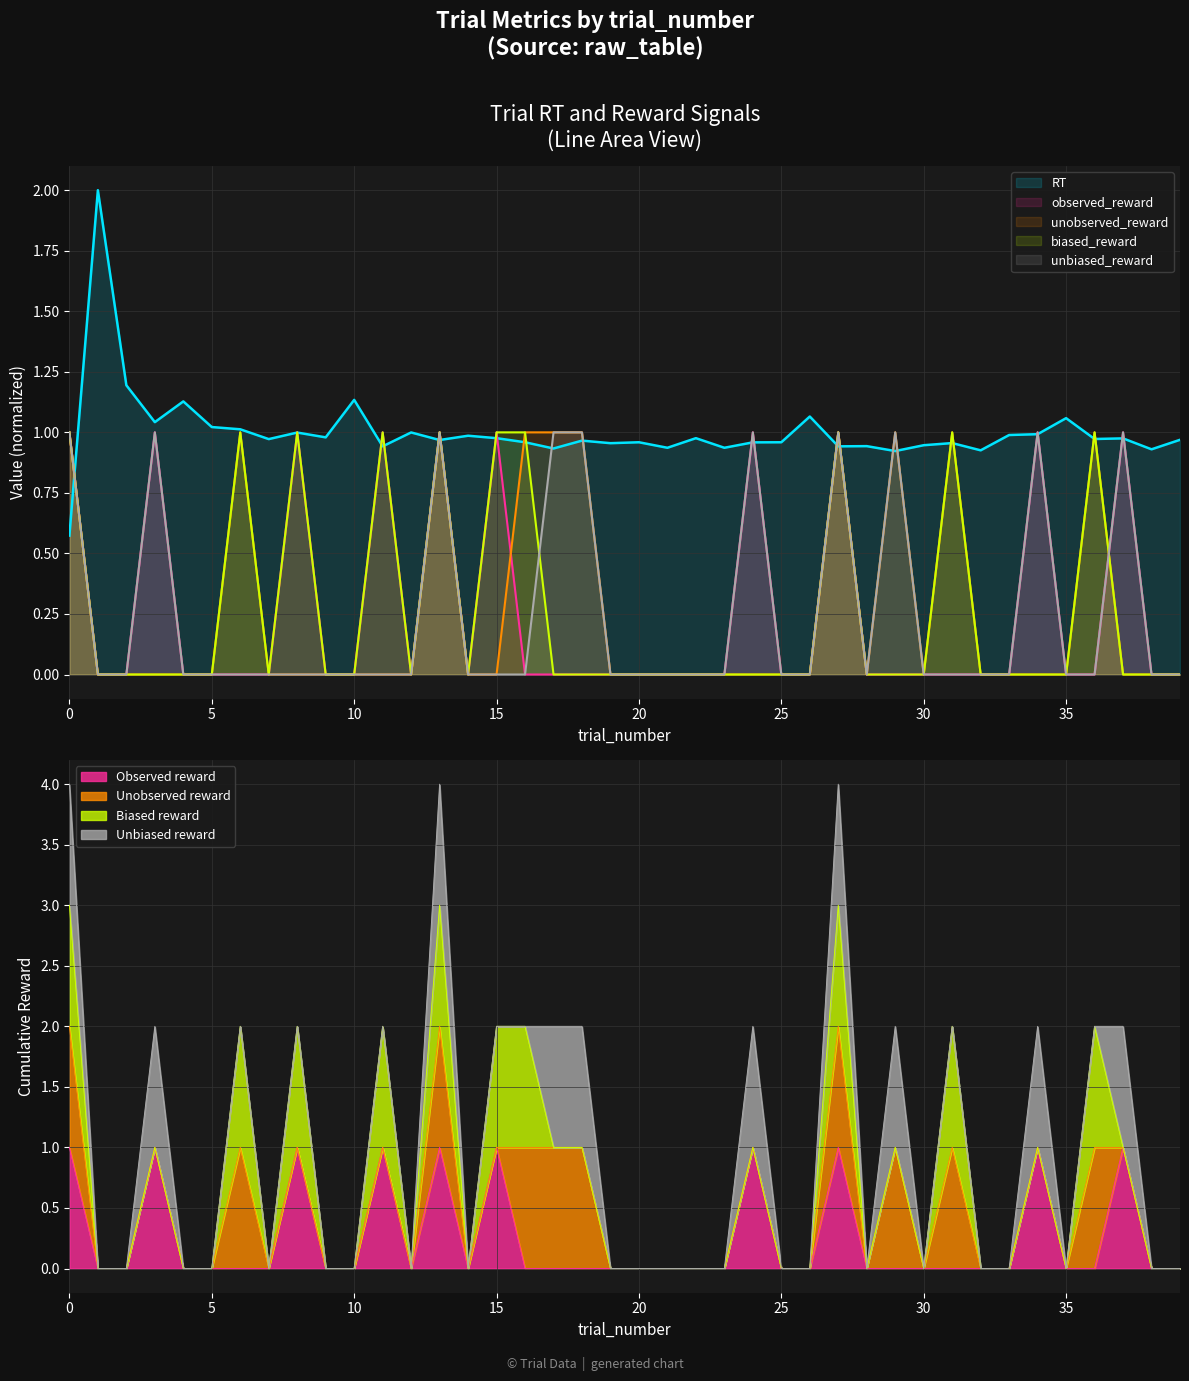

At which category does the chart reach its minimum across all series?

1